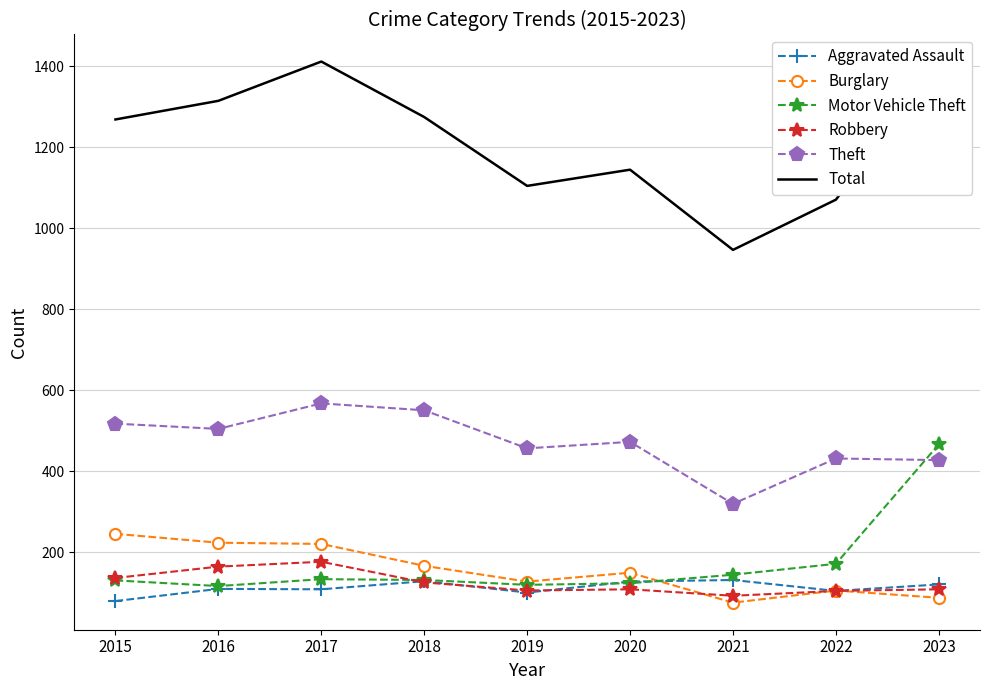

What are all the series names shown in the legend?

Aggravated Assault, Burglary, Motor Vehicle Theft, Robbery, Theft, Total